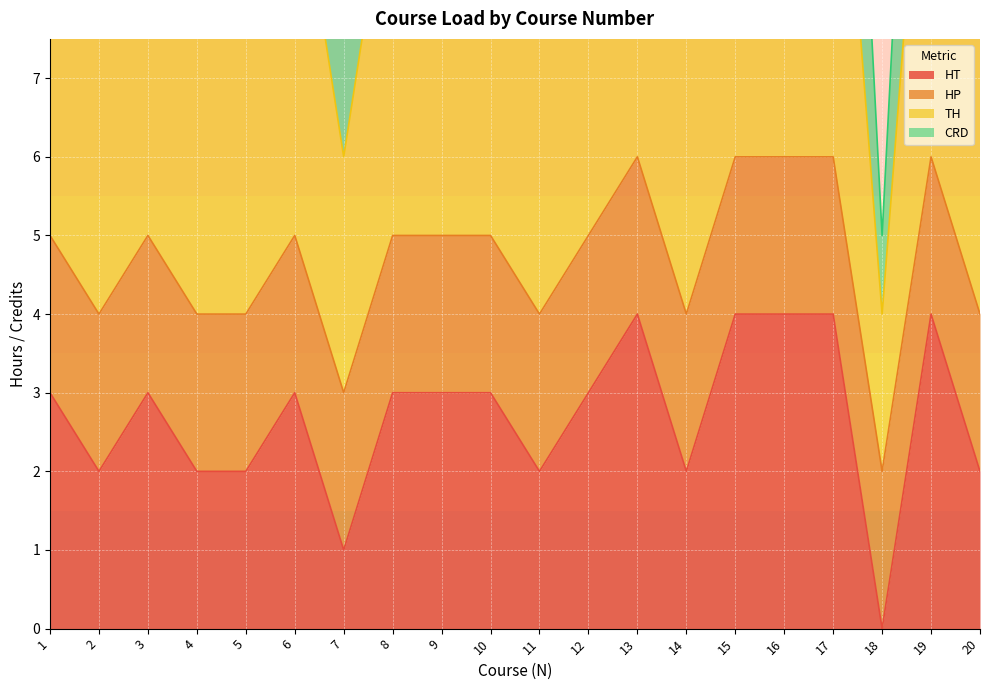

The HT series shows 4 at 19. True or false?

True